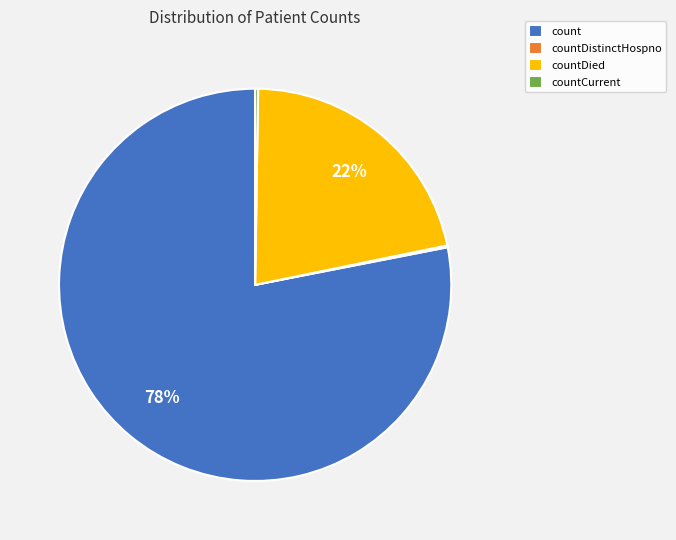

To the nearest percent, what percentage of the pie is count?

78%